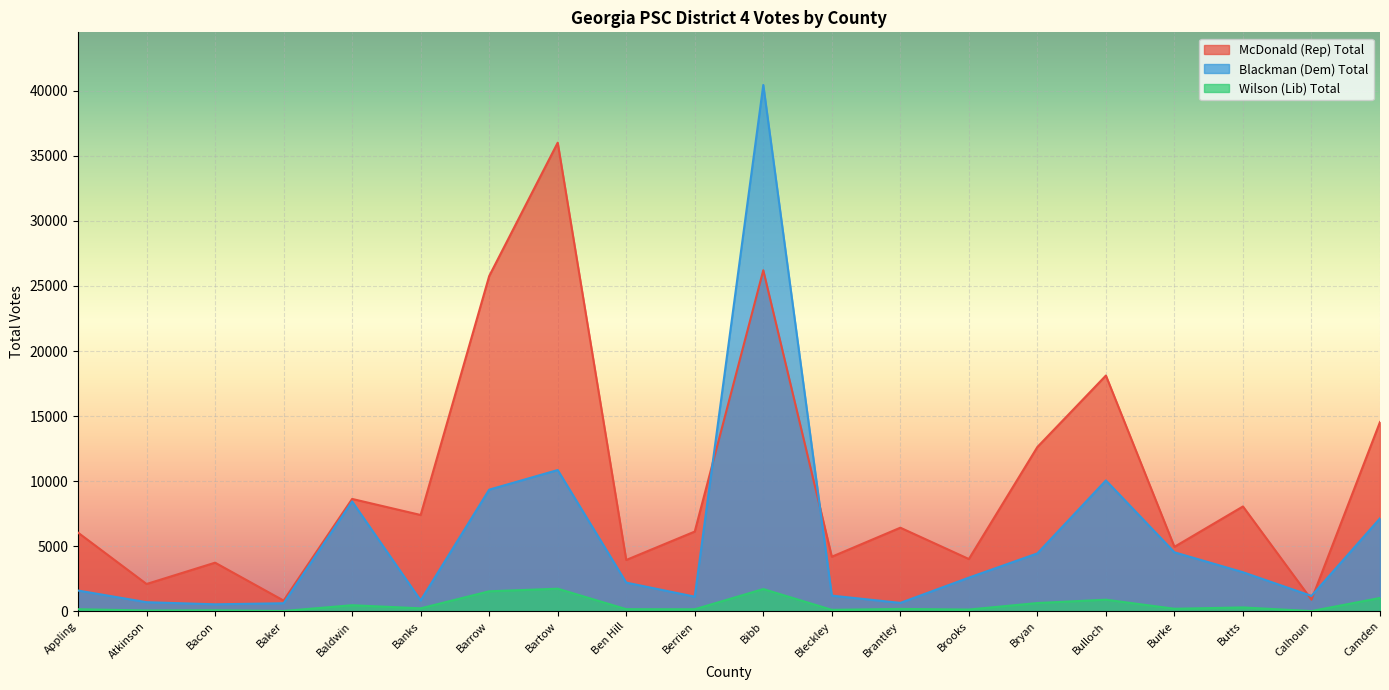

At which category does Blackman (Dem) Total reach its first local peak?

Baldwin